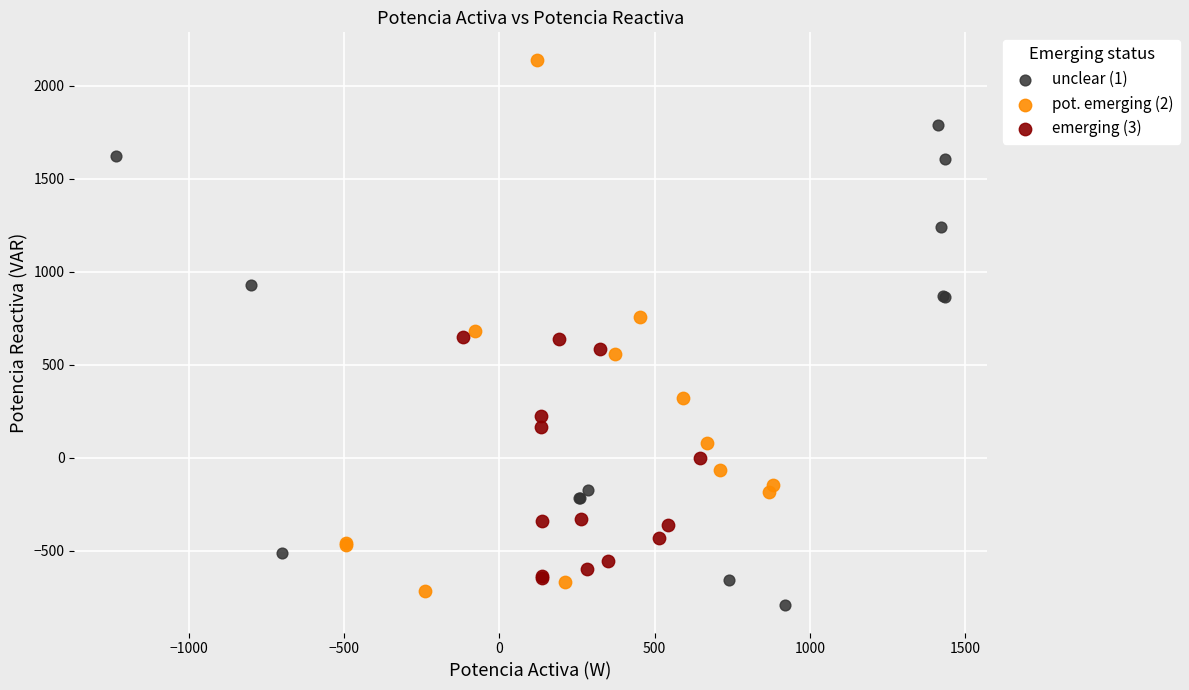

Which series has the widest spread of Y values?

pot. emerging (2)